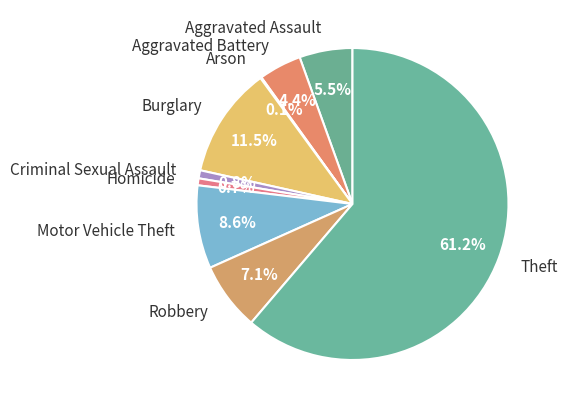

To the nearest percent, what percentage of the pie is Homicide?

1%